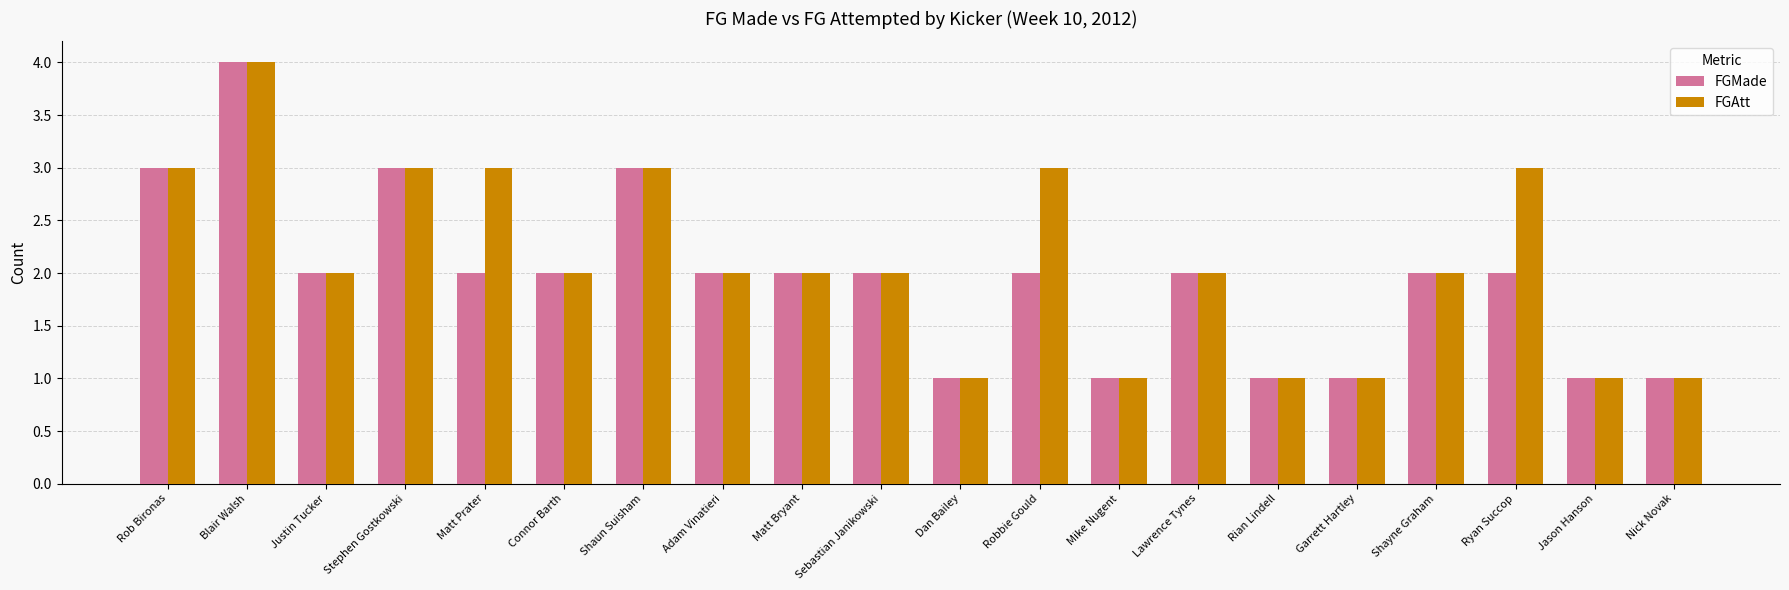

What is the sum of all FGMade values?

39